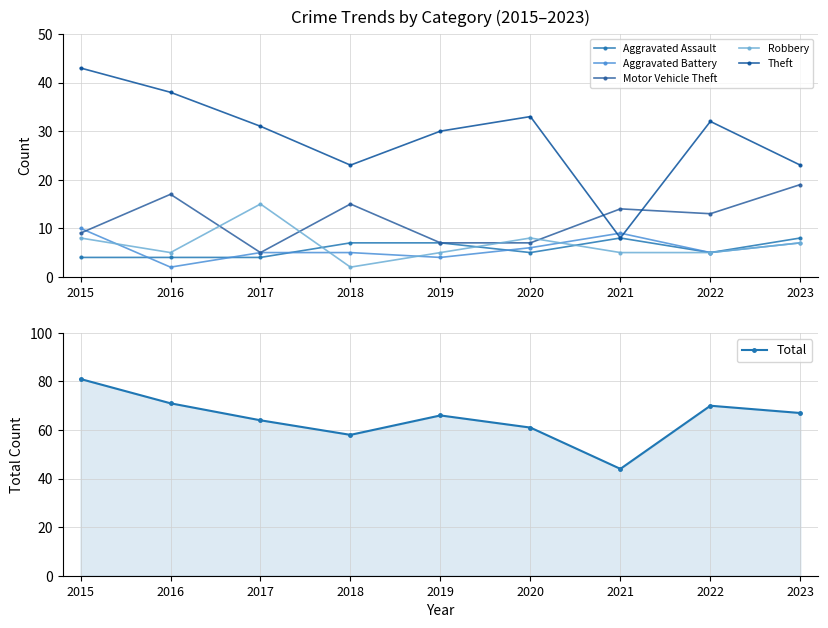

Reading right to left, what are all the values shown in this chart?

Aggravated Assault: 2023=8	2022=5	2021=8	2020=5	2019=7	2018=7	2017=4	2016=4	2015=4
Aggravated Battery: 2023=7	2022=5	2021=9	2020=6	2019=4	2018=5	2017=5	2016=2	2015=10
Motor Vehicle Theft: 2023=19	2022=13	2021=14	2020=7	2019=7	2018=15	2017=5	2016=17	2015=9
Robbery: 2023=7	2022=5	2021=5	2020=8	2019=5	2018=2	2017=15	2016=5	2015=8
Theft: 2023=23	2022=32	2021=8	2020=33	2019=30	2018=23	2017=31	2016=38	2015=43
Total: 2023=67	2022=70	2021=44	2020=61	2019=66	2018=58	2017=64	2016=71	2015=81